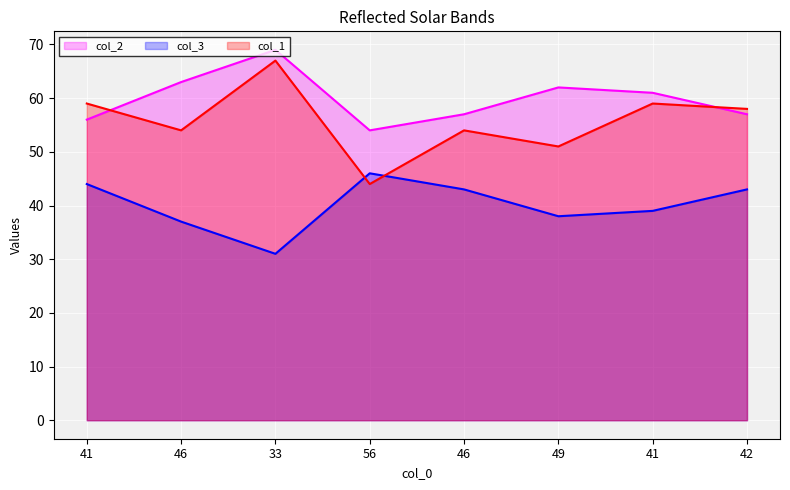

Which series has the largest total across all categories?

col_2